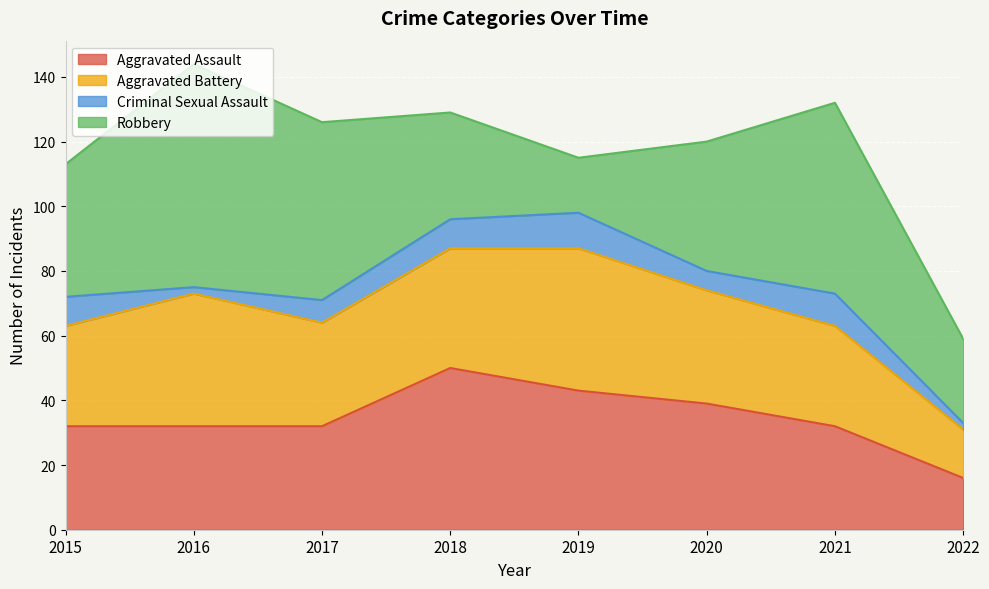

What is the maximum value for Aggravated Battery?

44